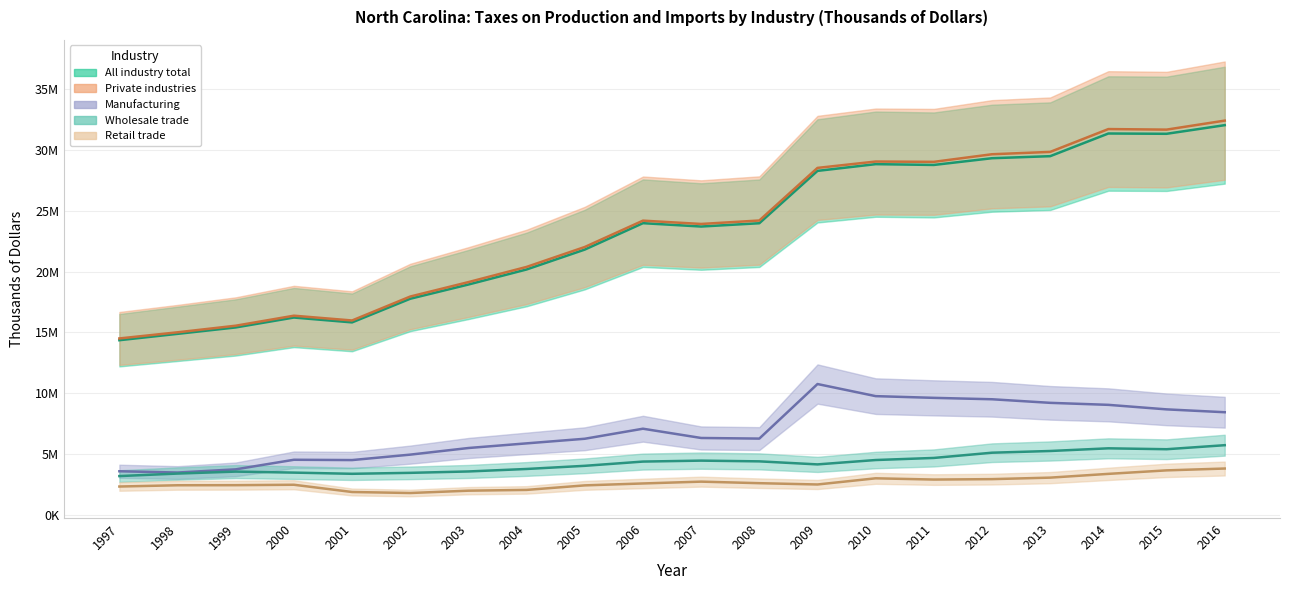

True or false: Manufacturing and Retail trade cross at least once.

False